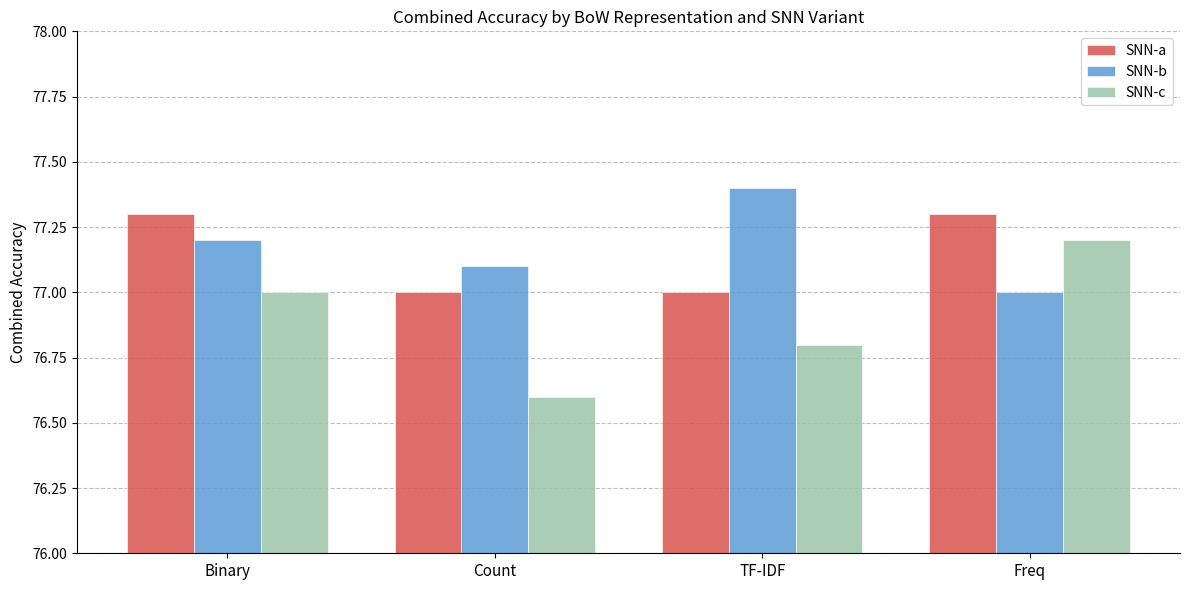

What is the label of the 3rd bar from the left?

TF-IDF